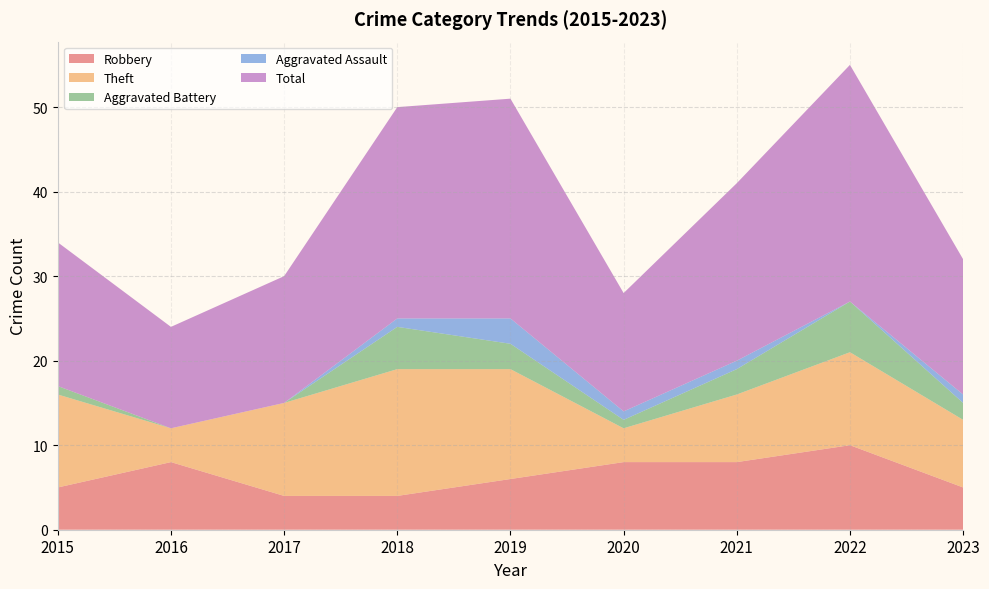

Reading left to right, list all the values displayed in this chart.

Robbery: 5	8	4	4	6	8	8	10	5
Theft: 11	4	11	15	13	4	8	11	8
Aggravated Battery: 1	0	0	5	3	1	3	6	2
Aggravated Assault: 0	0	0	1	3	1	1	0	1
Total: 17	12	15	25	26	14	21	28	16